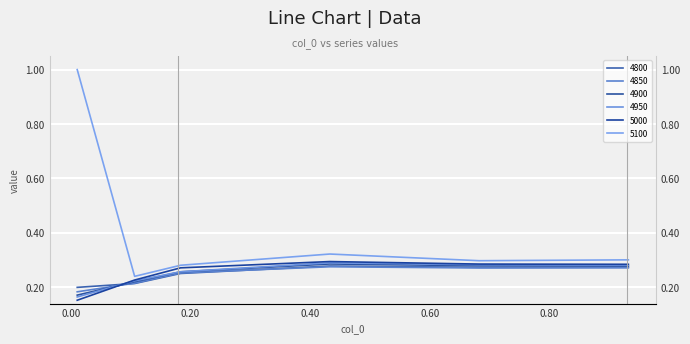

Is it true that 4850 equals 0.3 at 0.6821917808219178?

True